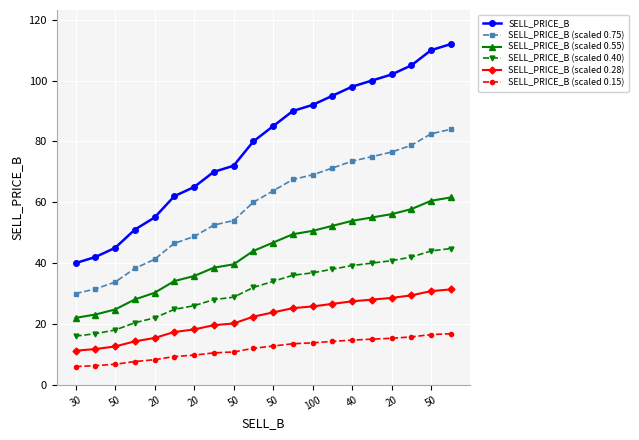

True or false: SELL_PRICE_B (scaled 0.15) and SELL_PRICE_B (scaled 0.28) cross at least once.

False